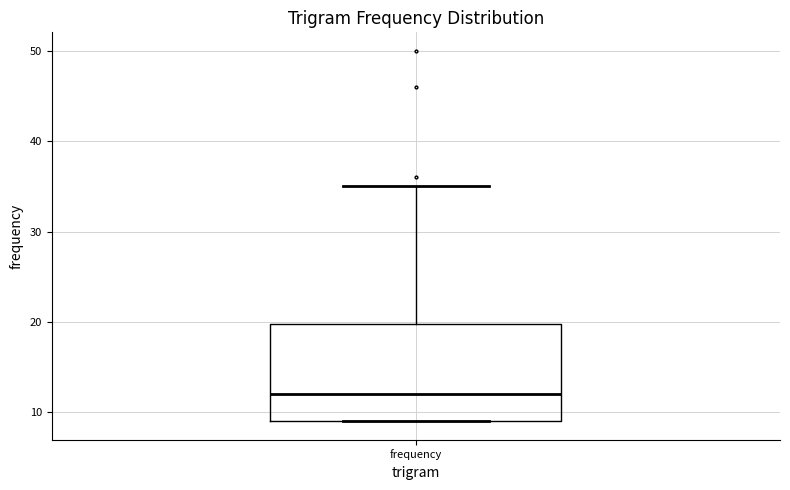

Transcribe this box plot: give where the median line is, the range the box spans, and where the two whiskers end, as read against the y-axis. The values are not printed on the chart, so give them approximately, as read against the axis.

median 12, box 9 to 20, whiskers 9 to 35